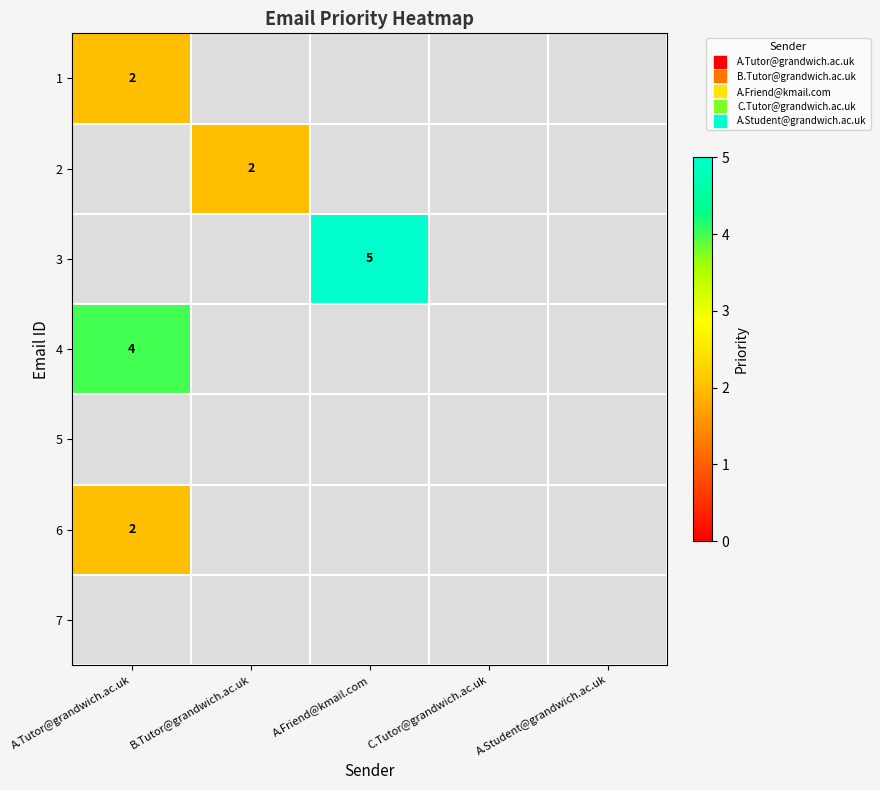

At how many categories does at least one series exceed 3?

2